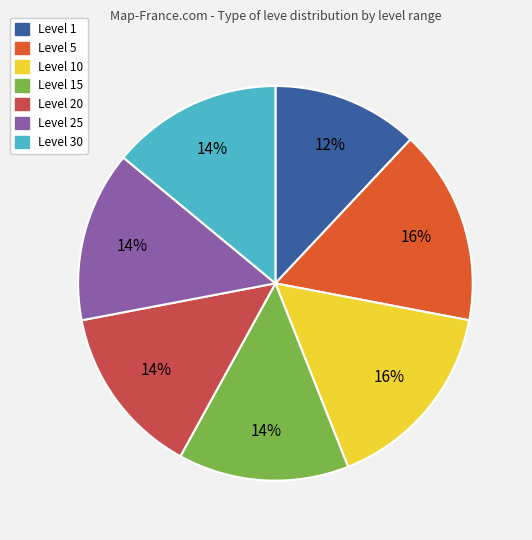

To the nearest percent, what is the average slice percentage?

14%